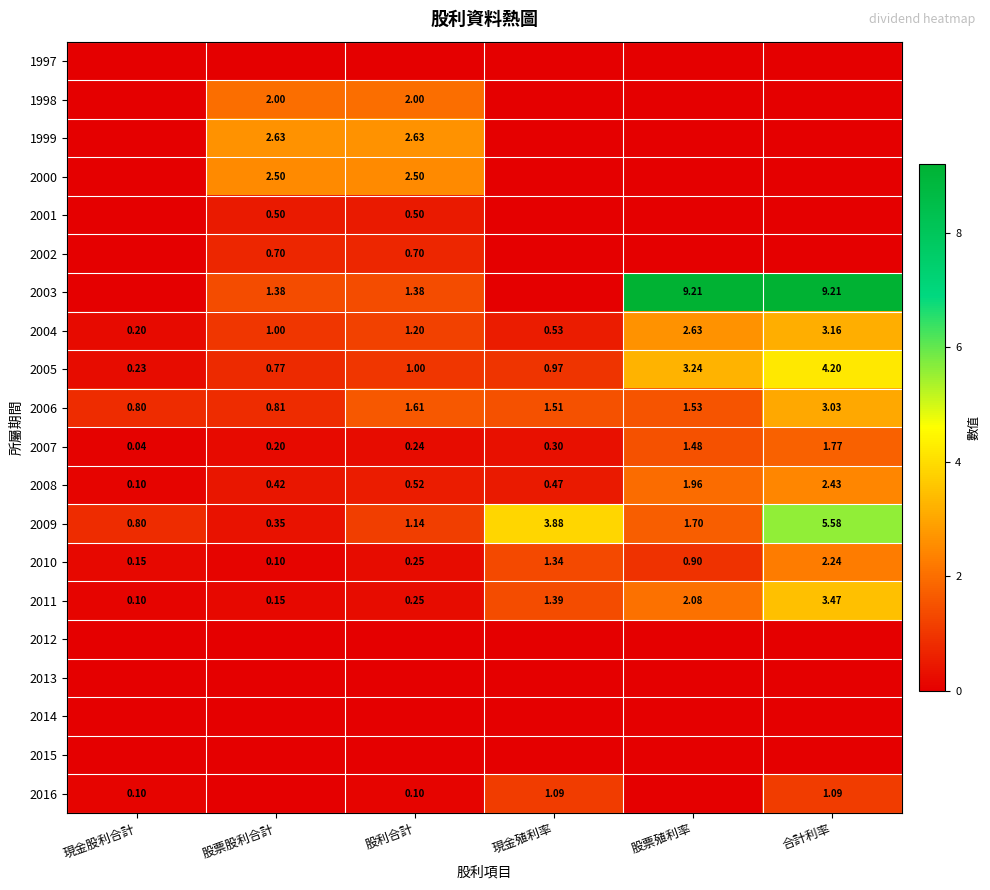

Where is 2011 nearest to the value 1?

現金殖利率